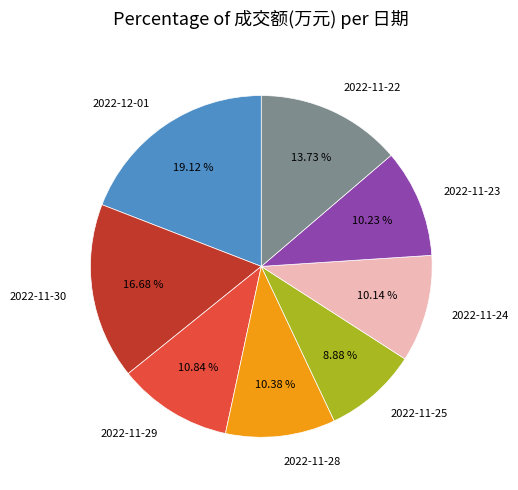

Which has a higher value, 2022-11-25 or 2022-11-22?

2022-11-22